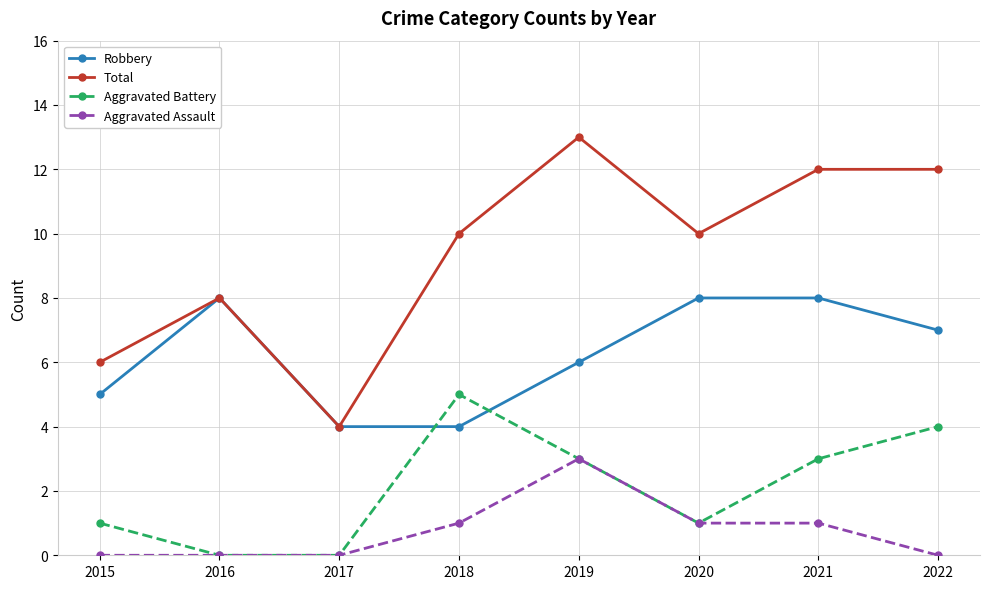

True or false: Total has a value of 2 at 2017.

False